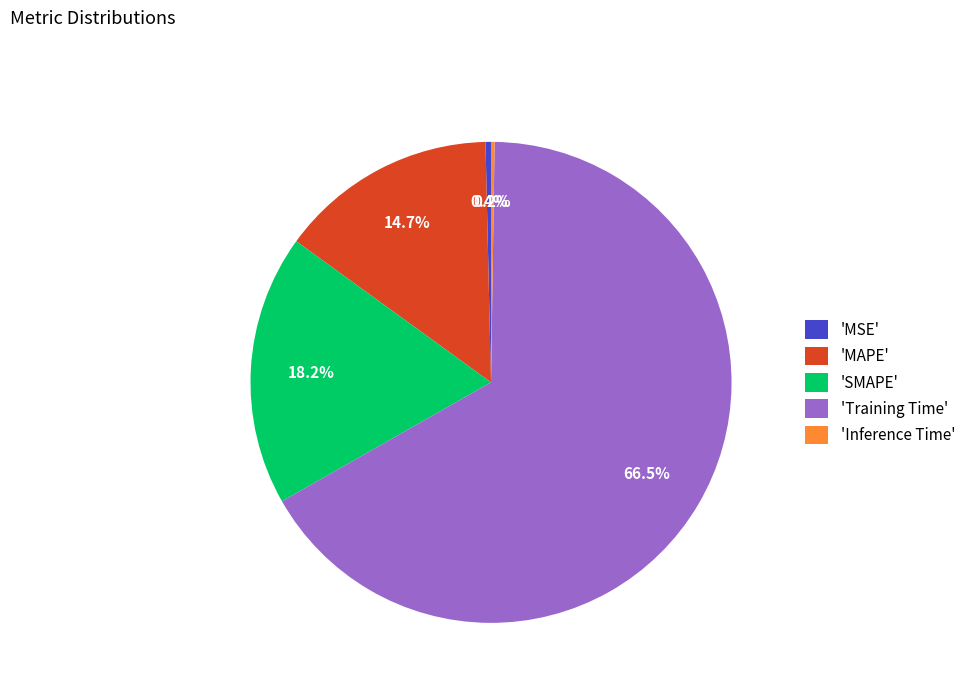

Which category has the biggest portion of the pie?

'Training Time'